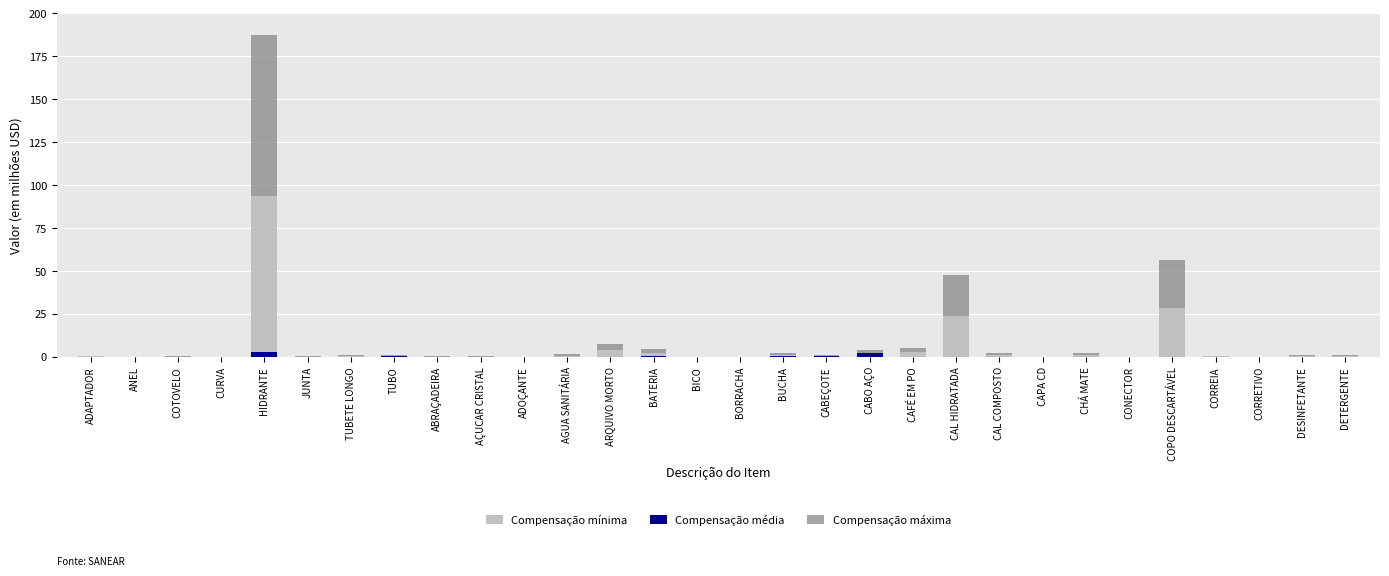

What is the maximum value shown in the chart?

93.6